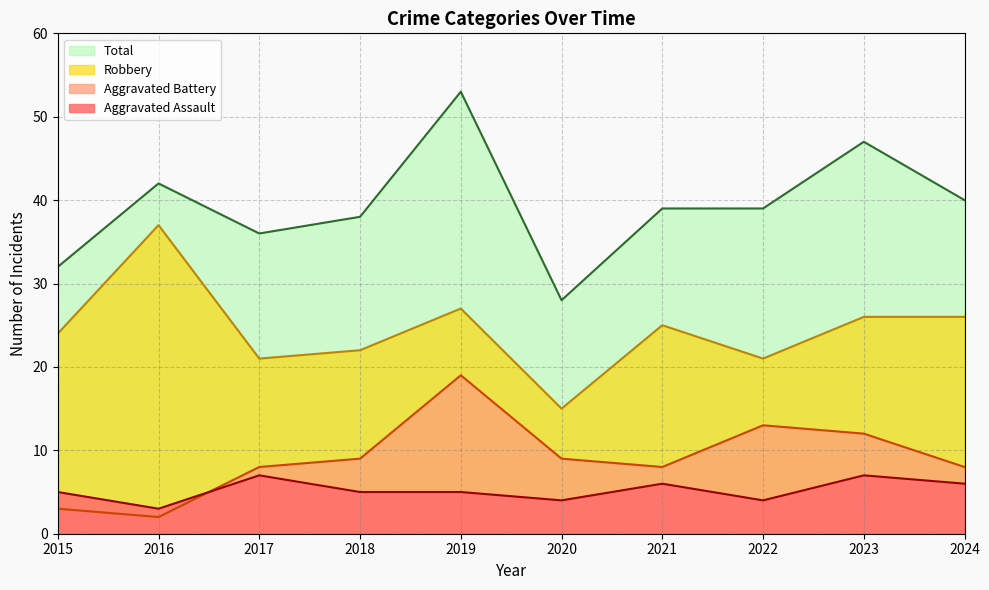

Between 2023 and 2024, which series saw the biggest shift?

Total